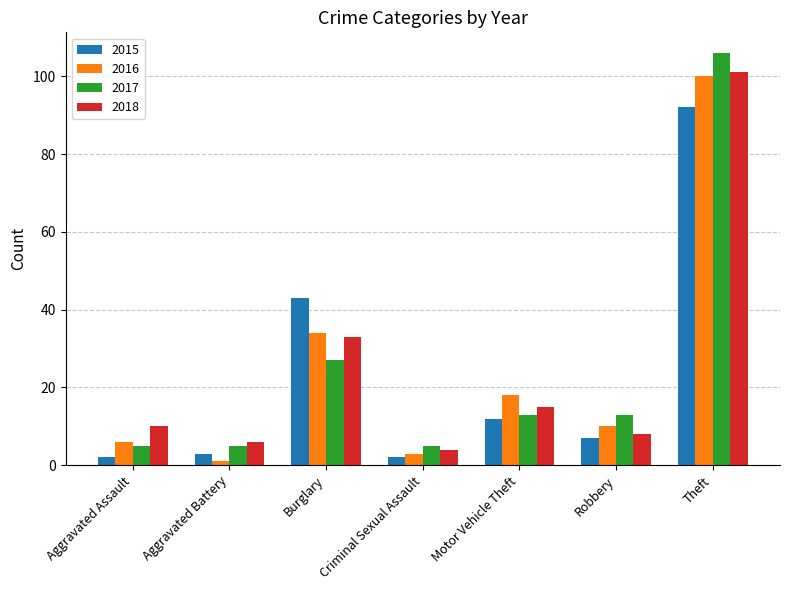

How many data points in 2018 are less than 10?

3